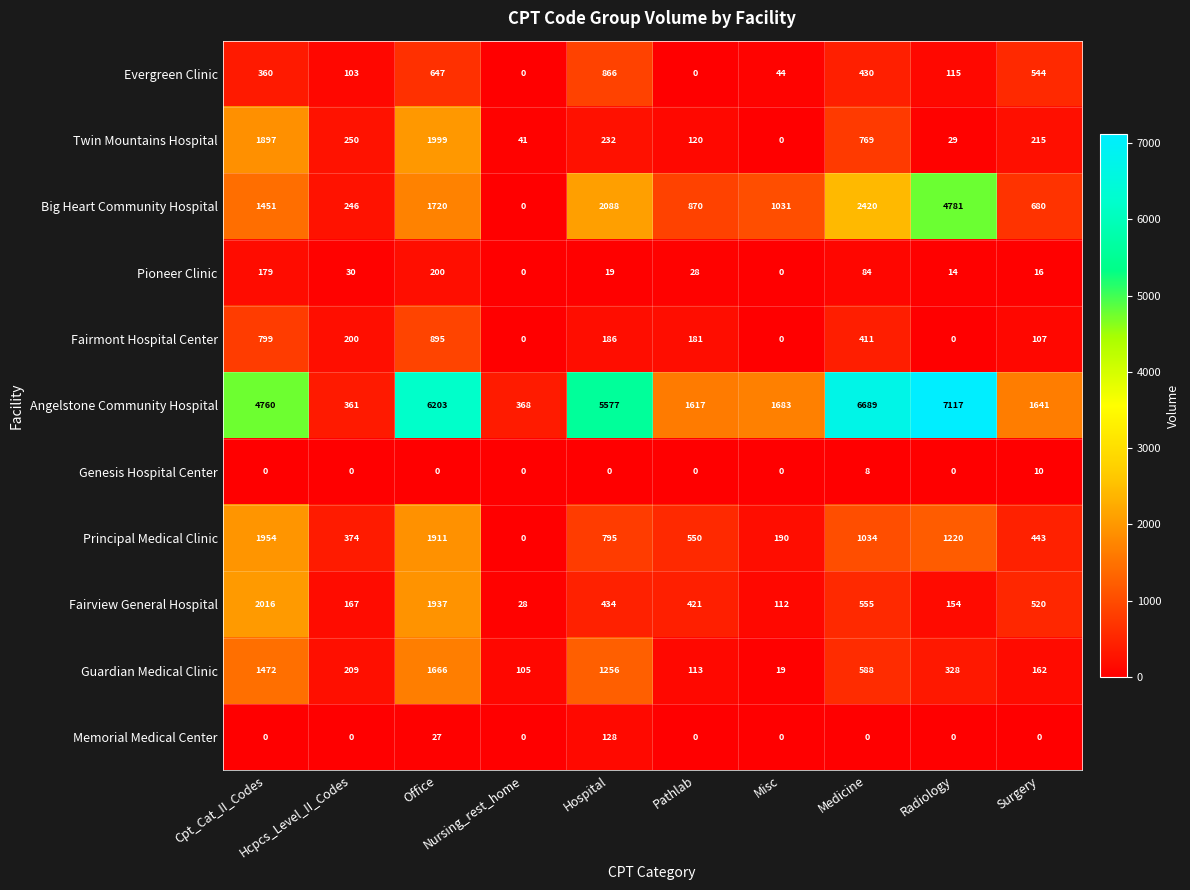

What is the average value of the Evergreen Clinic series?

311